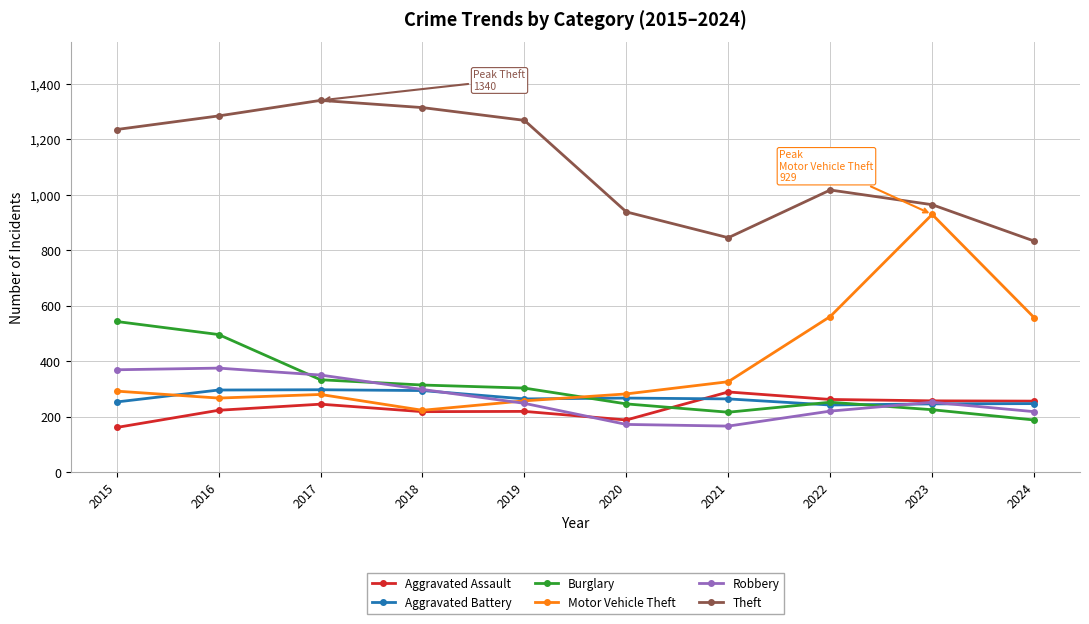

What is the minimum value shown in the chart?

161